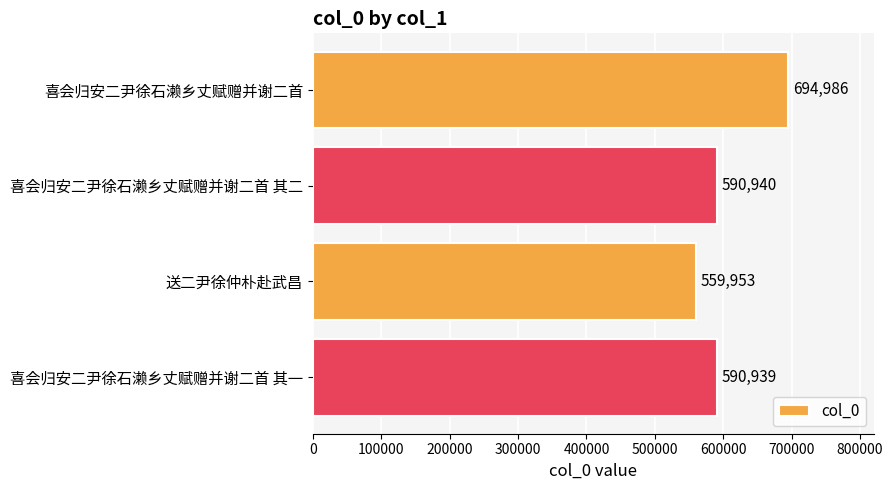

Rank the categories by value from lowest to highest.

送二尹徐仲朴赴武昌, 喜会归安二尹徐石濑乡丈赋赠并谢二首 其一, 喜会归安二尹徐石濑乡丈赋赠并谢二首 其二, 喜会归安二尹徐石濑乡丈赋赠并谢二首